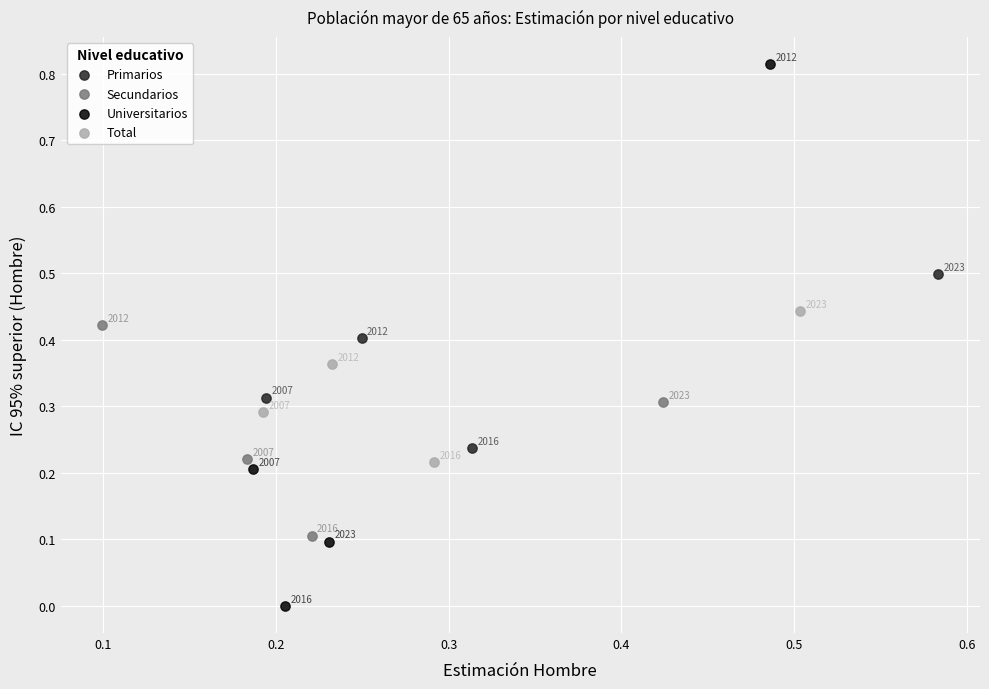

Which series has the largest Y range (max minus min)?

Universitarios